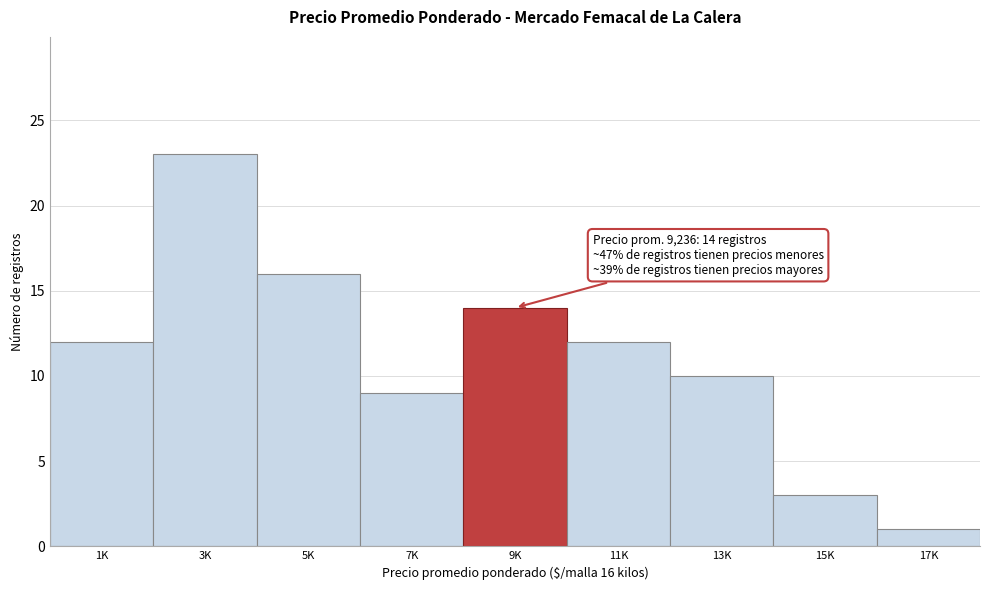

Reading right to left, list all the values displayed in this chart.

17K=1	15K=3	13K=10	11K=12	9K=14	7K=9	5K=16	3K=23	1K=12